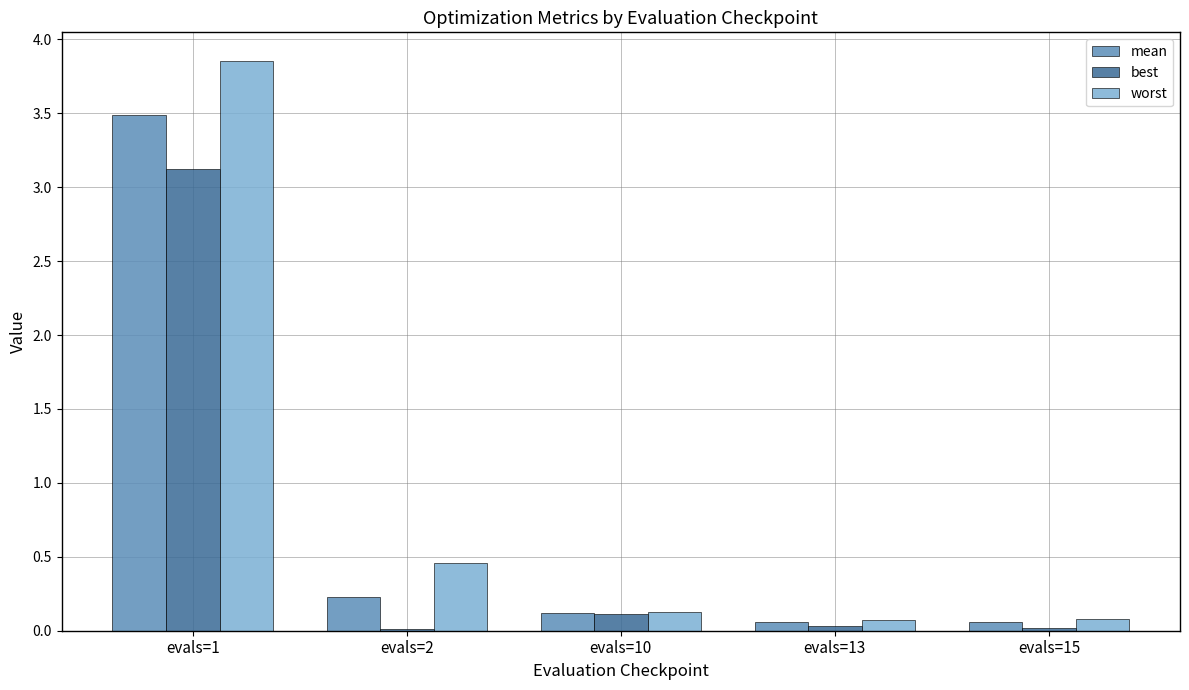

Which category has the highest value across all series?

evals=1